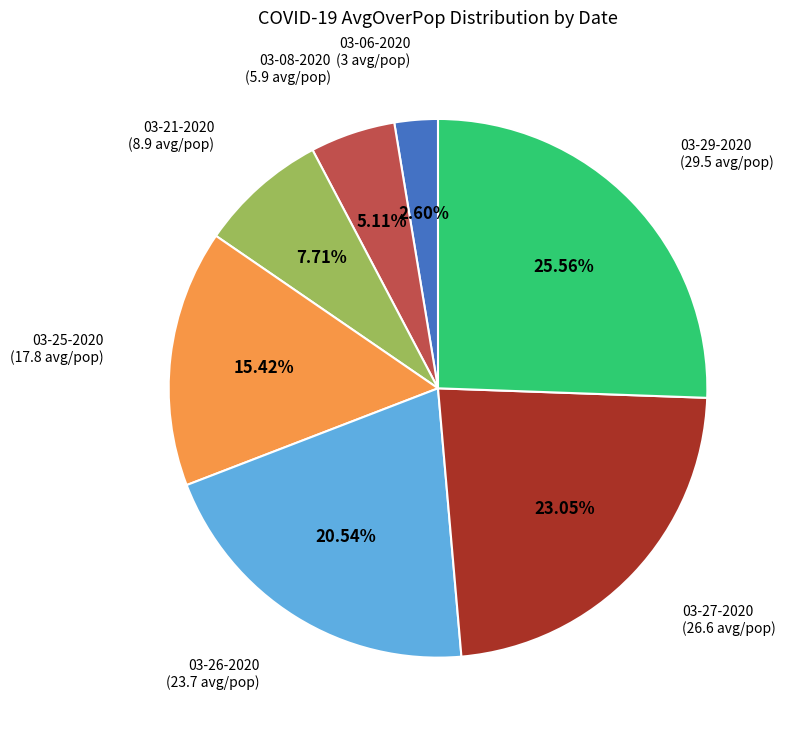

Is there a majority slice in this chart?

No